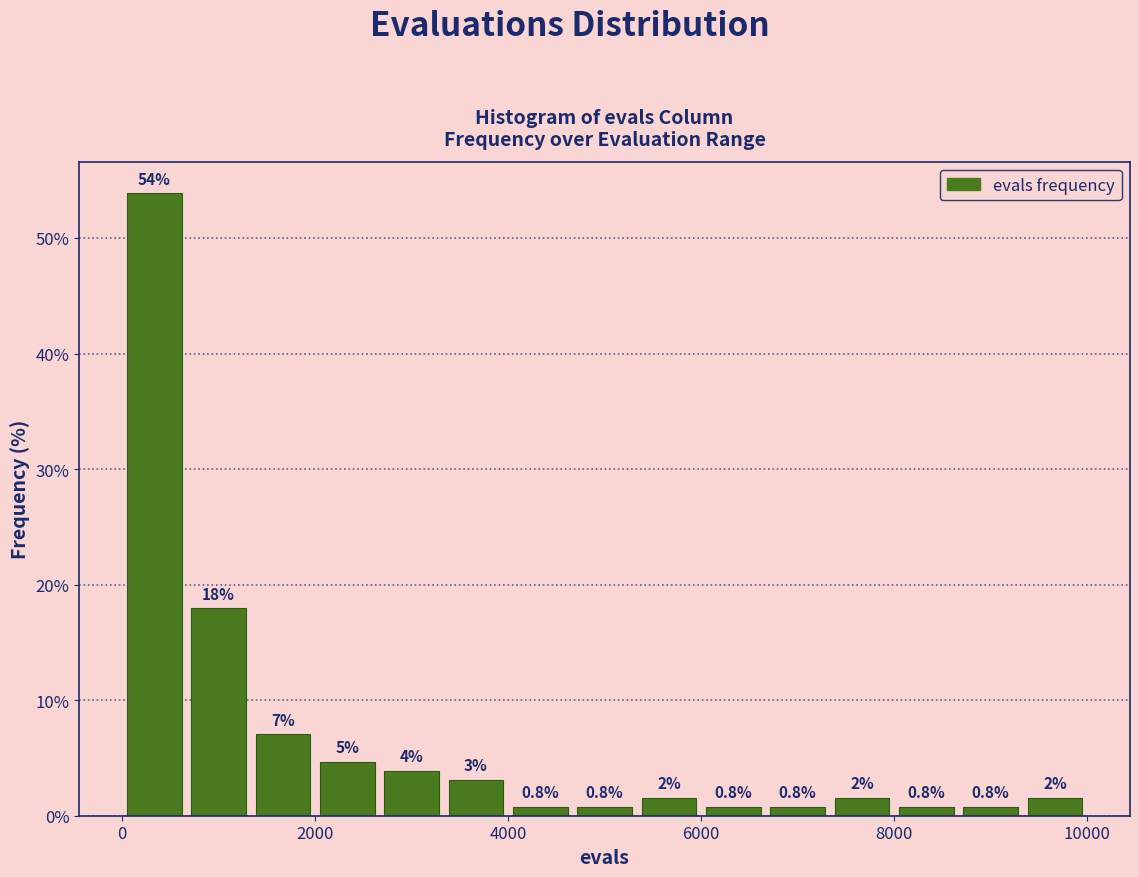

Around what value on the x-axis is the tallest bar? Give the approximate position of its centre, as read against the axis.

400